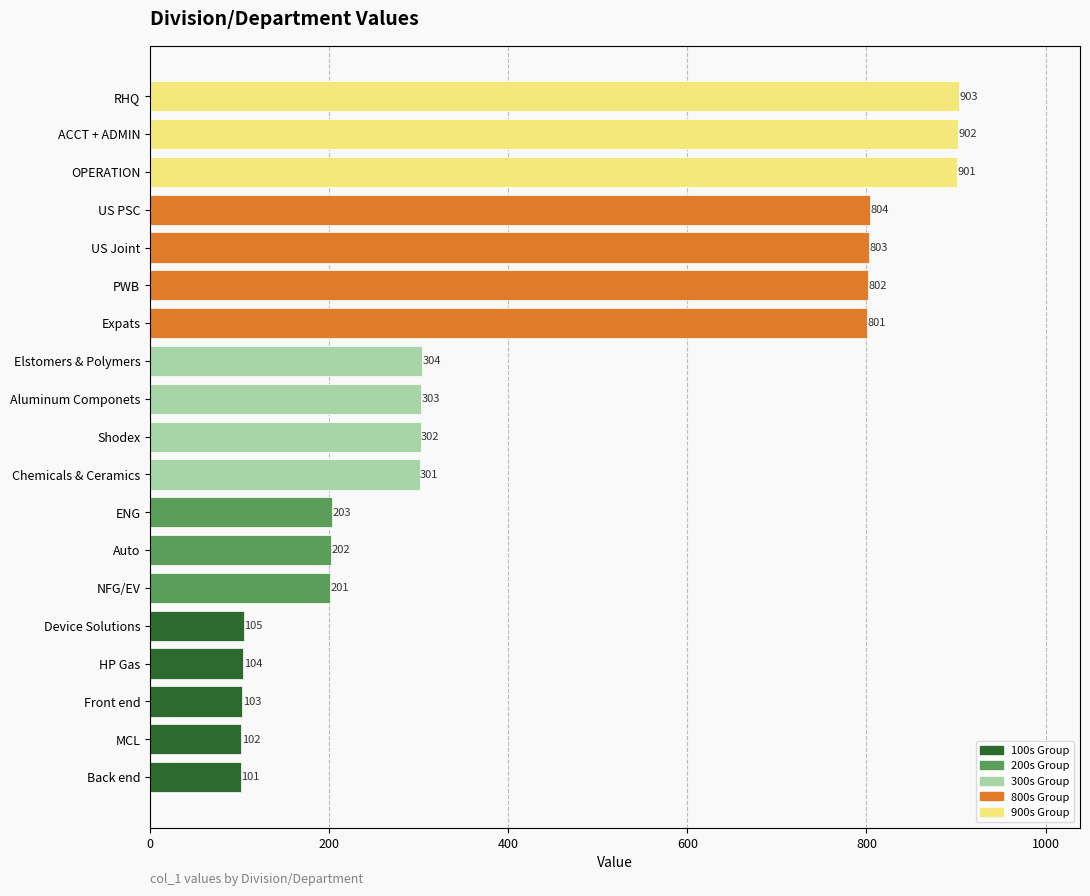

What is the average value?

434